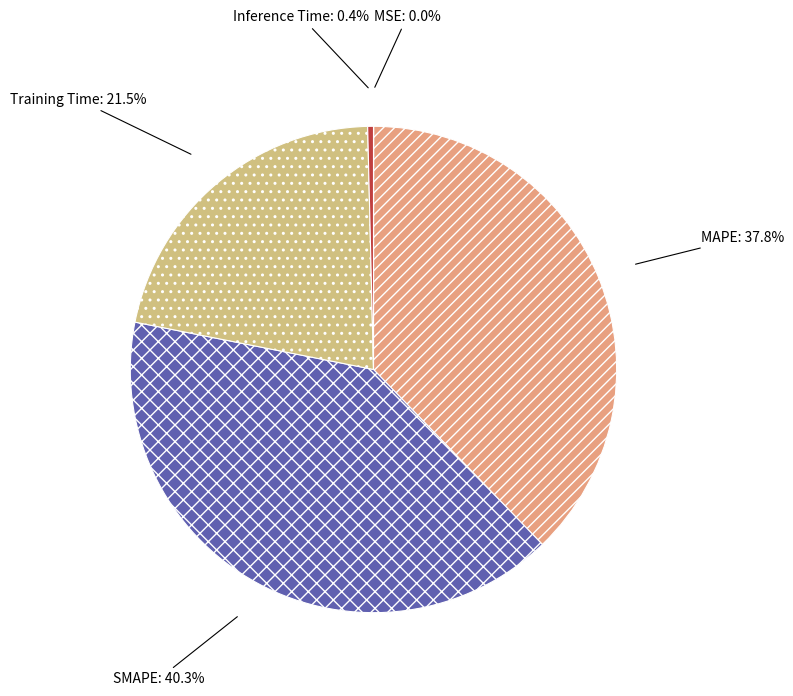

The Training Time slice represents 31% of the pie. True or false?

False